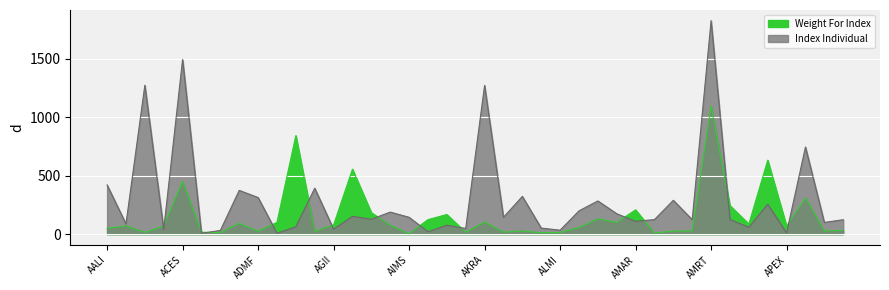

What is the lowest value of the Weight For Index series?

3.6